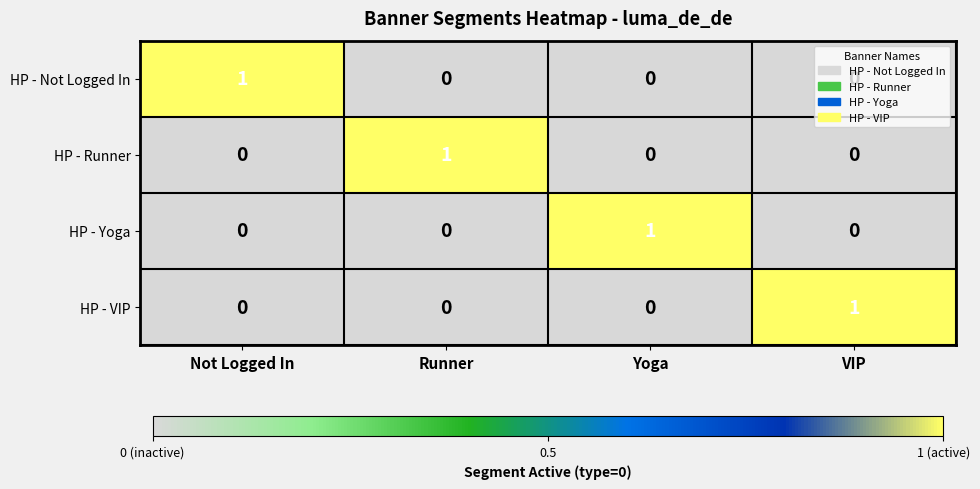

At how many categories does at least one series exceed 0?

4